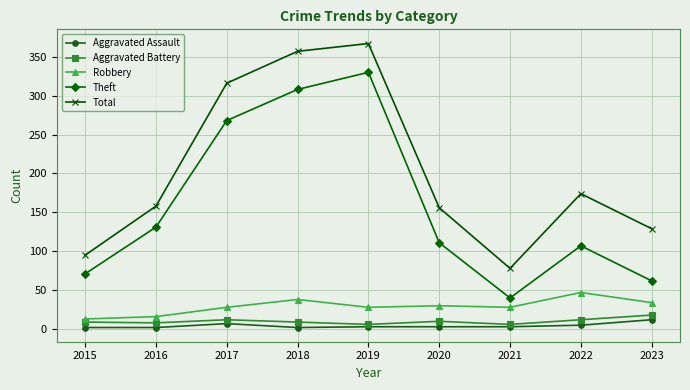

Which series has the widest spread of values?

Theft